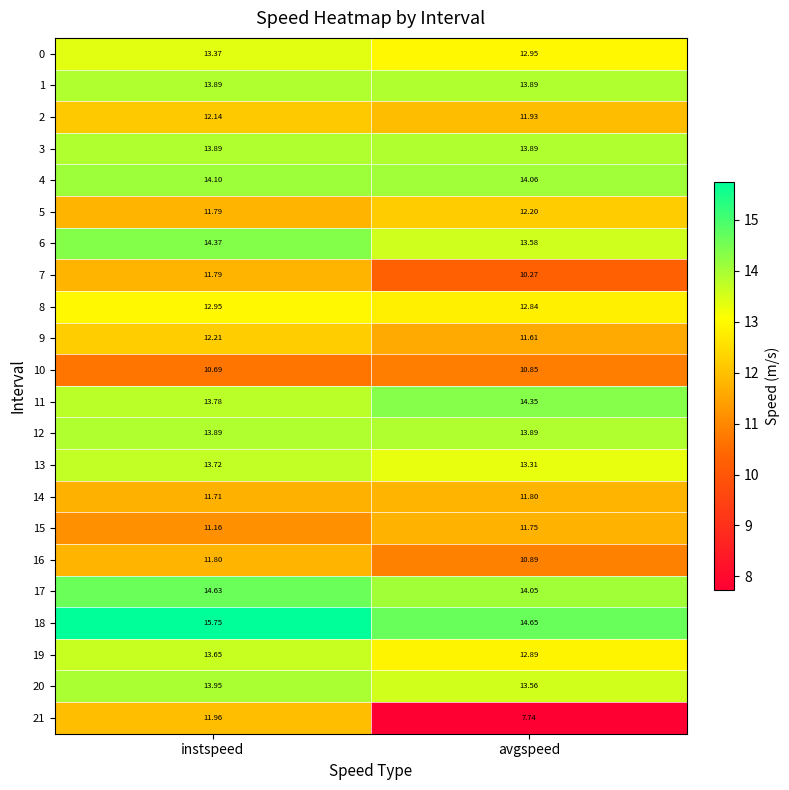

Which label corresponds to the largest value in the chart?

instspeed